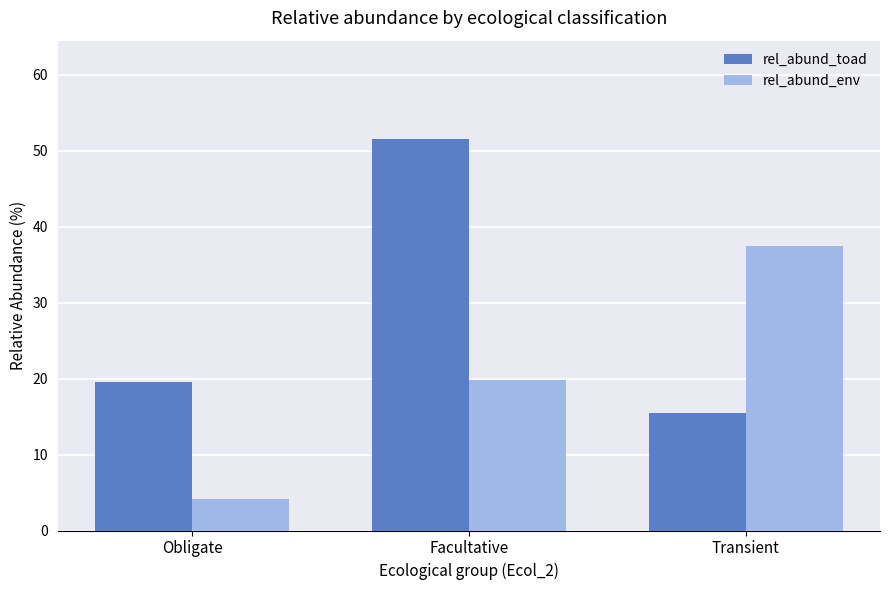

Reading left to right, transcribe all the data shown in this chart.

rel_abund_toad: 19.6	51.6	15.5
rel_abund_env: 4.2	19.8	37.5